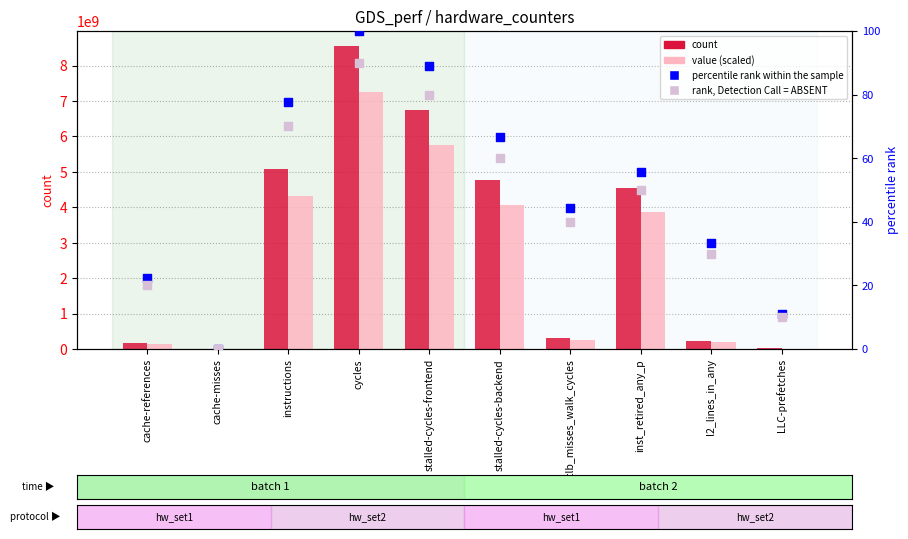

What are all the series names shown in the legend?

count, value (scaled), percentile rank within the sample, rank, Detection Call = ABSENT